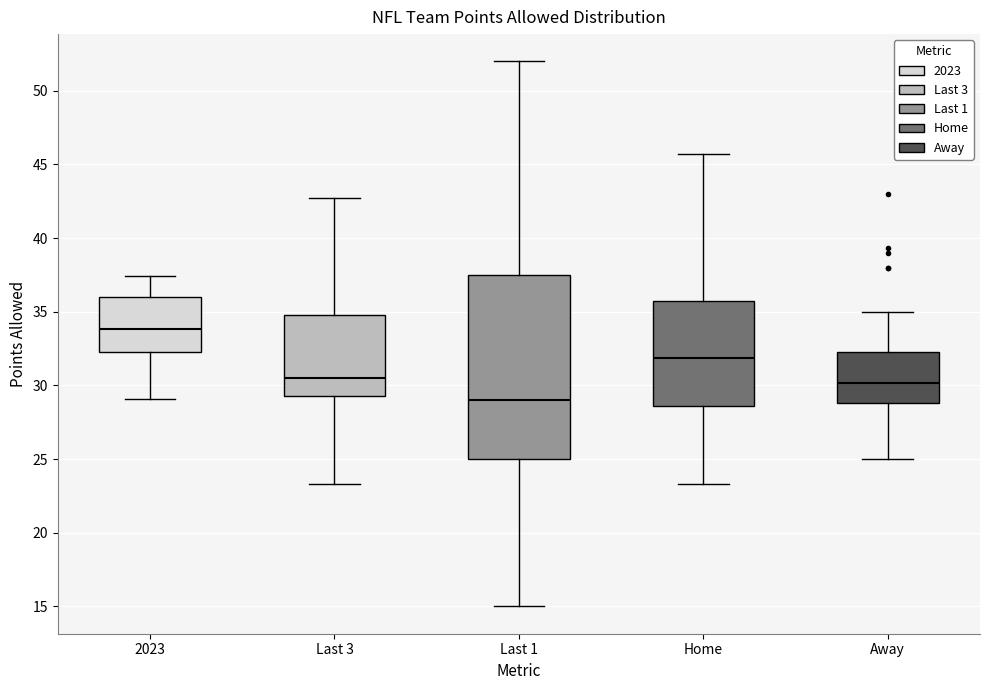

Reading left to right, transcribe this box plot: for each box, give where its median line is, the range the box spans, and where its two whiskers end, as read against the y-axis. The values are not printed on the chart, so give them approximately, as read against the axis.

2023: median 34.0, box 32.5 to 36.0, whiskers 29.0 to 37.5
Last 3: median 30.5, box 29.5 to 35.0, whiskers 23.5 to 42.5
Last 1: median 29.0, box 25.0 to 37.5, whiskers 15.0 to 52.0
Home: median 32.0, box 28.5 to 35.5, whiskers 23.5 to 45.5
Away: median 30.0, box 29.0 to 32.5, whiskers 25.0 to 35.0